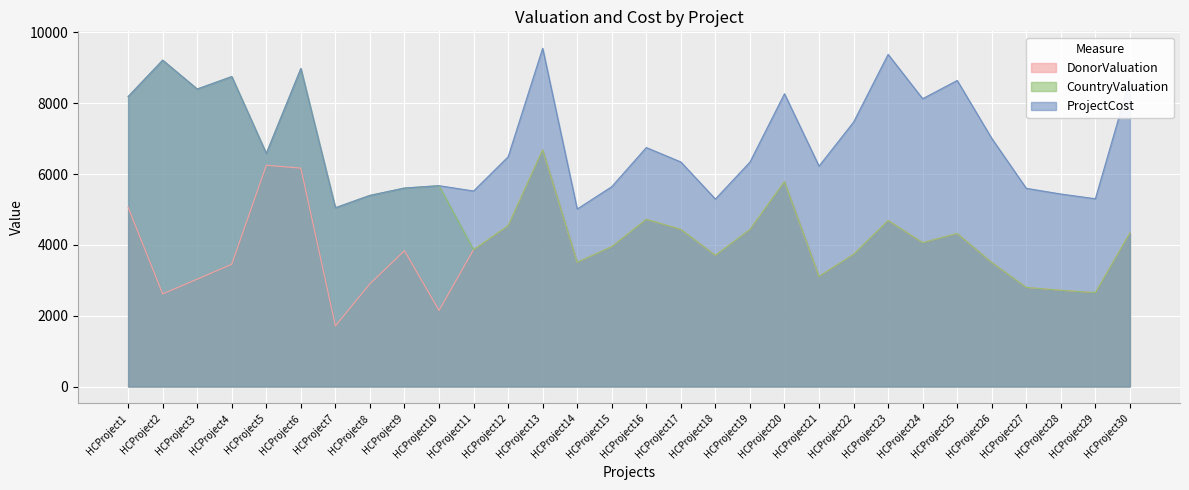

Which category has the highest value across all series?

HCProject13